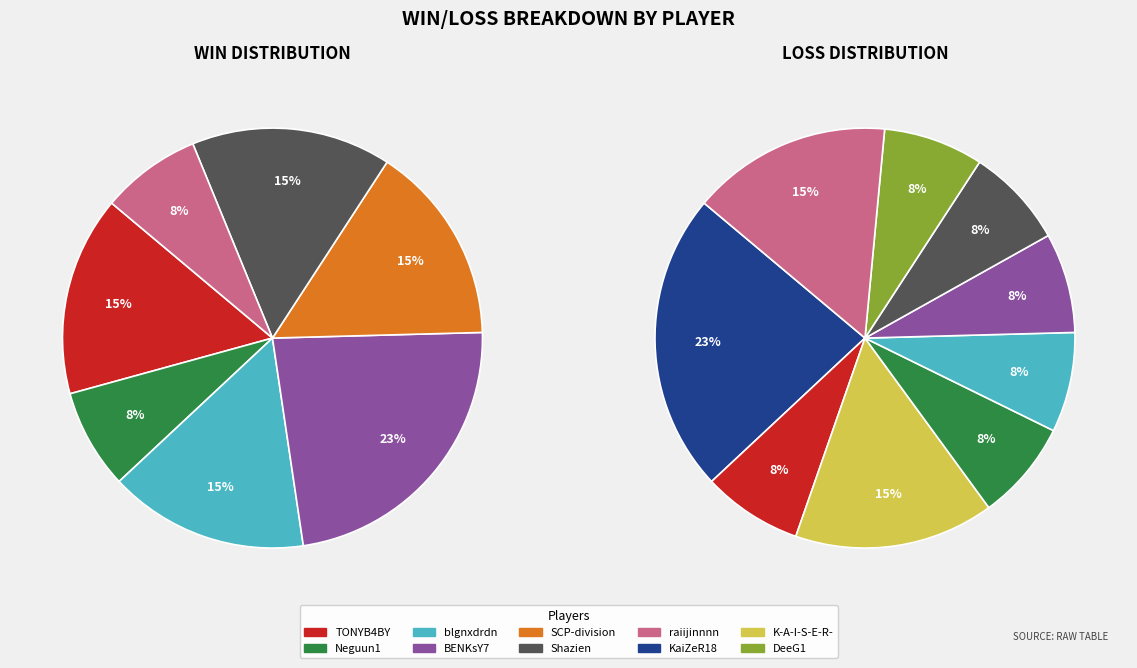

How many slices are in this pie chart?

10